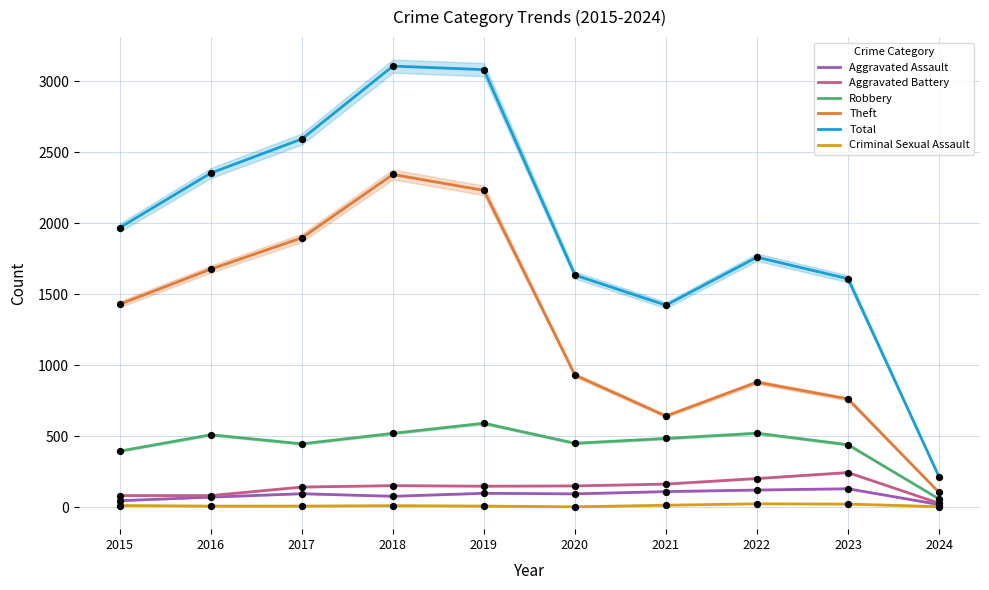

Which series has the largest total across all categories?

Total